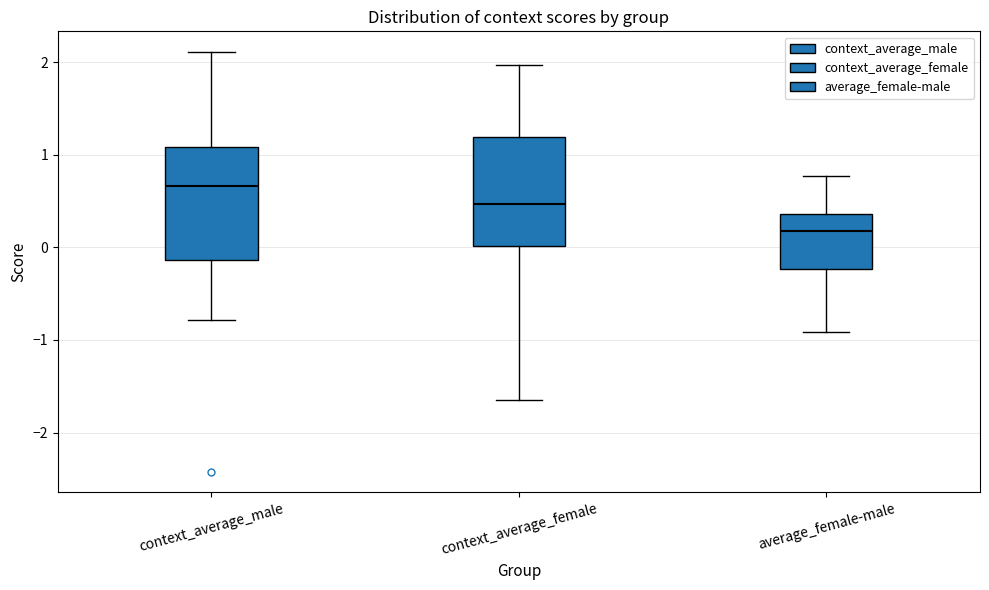

Reading left to right, transcribe this box plot: for each box, give where its median line is, the range the box spans, and where its two whiskers end, as read against the y-axis. The values are not printed on the chart, so give them approximately, as read against the axis.

context_average_male: median 0.7, box -0.1 to 1.1, whiskers -0.8 to 2.1
context_average_female: median 0.5, box 0.0 to 1.2, whiskers -1.7 to 2.0
average_female-male: median 0.2, box -0.2 to 0.4, whiskers -0.9 to 0.8